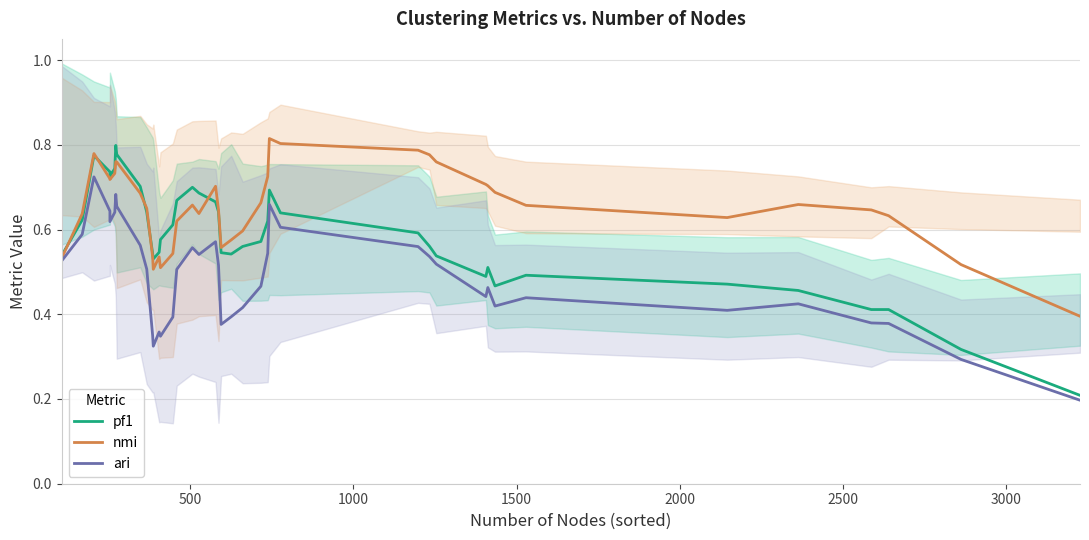

At how many categories does at least one series exceed 0?

40